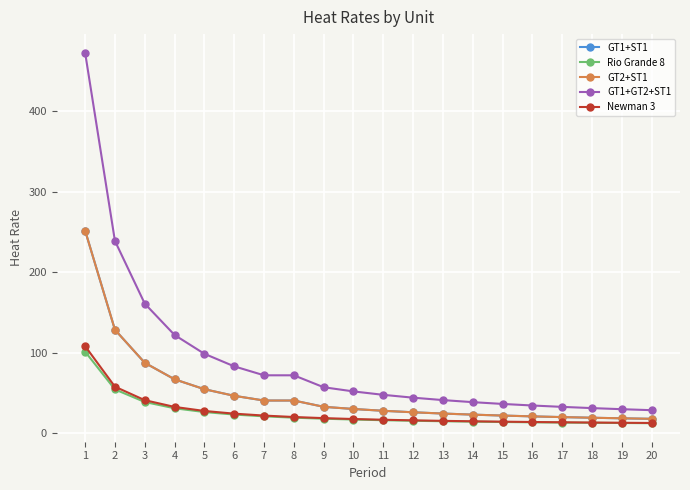

What is the average value of the GT1+ST1 series?

50.3